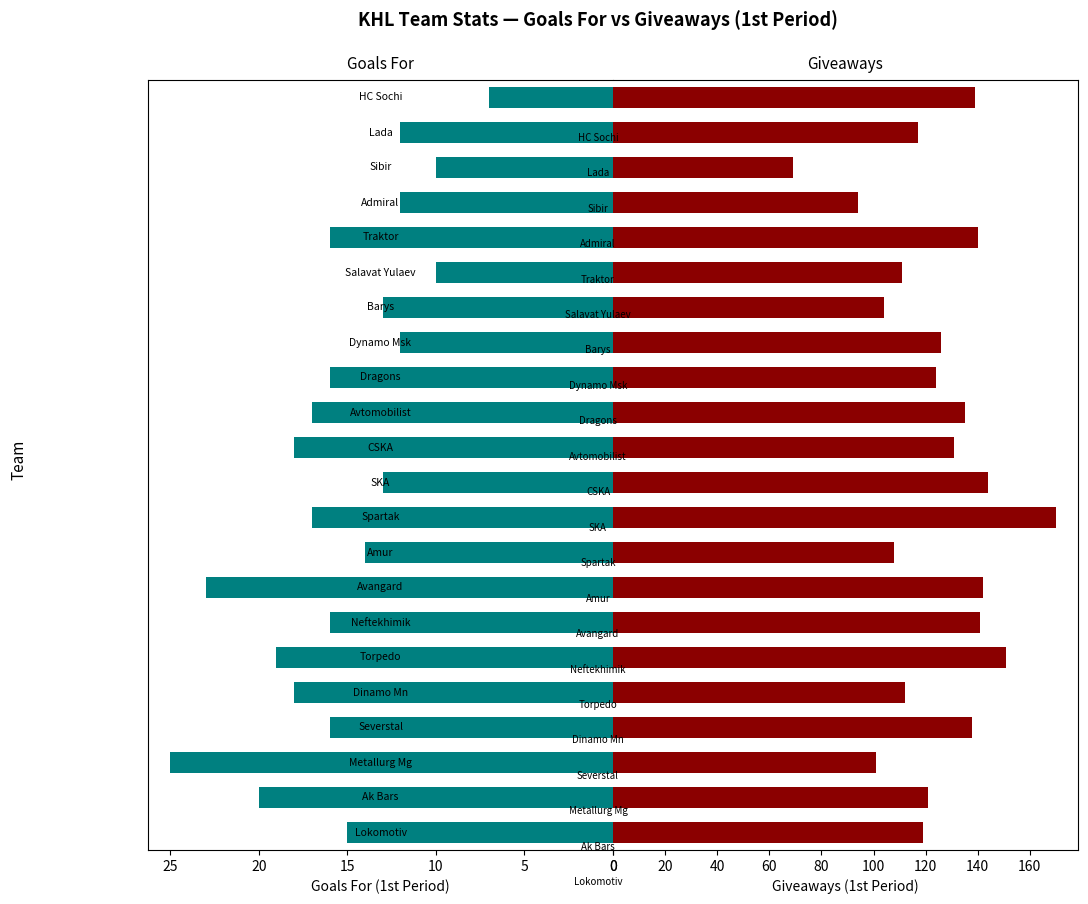

What is the greatest value displayed?

170